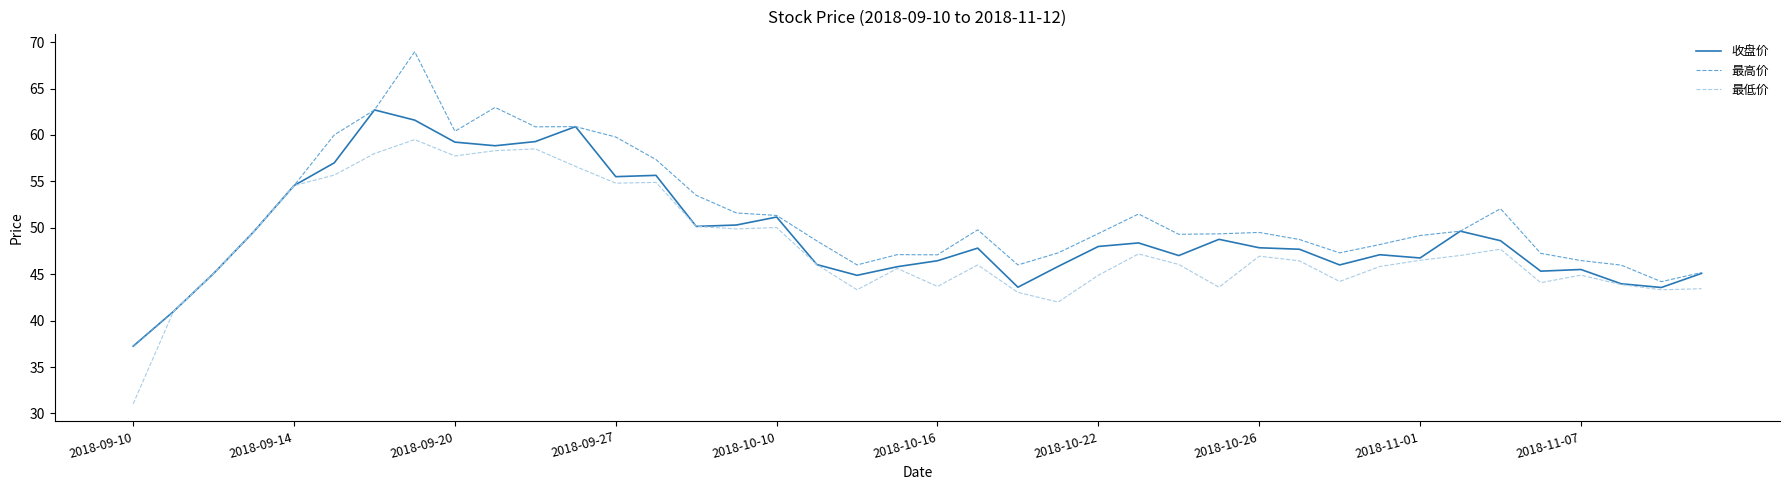

Which series has the largest range (max minus min)?

最高价